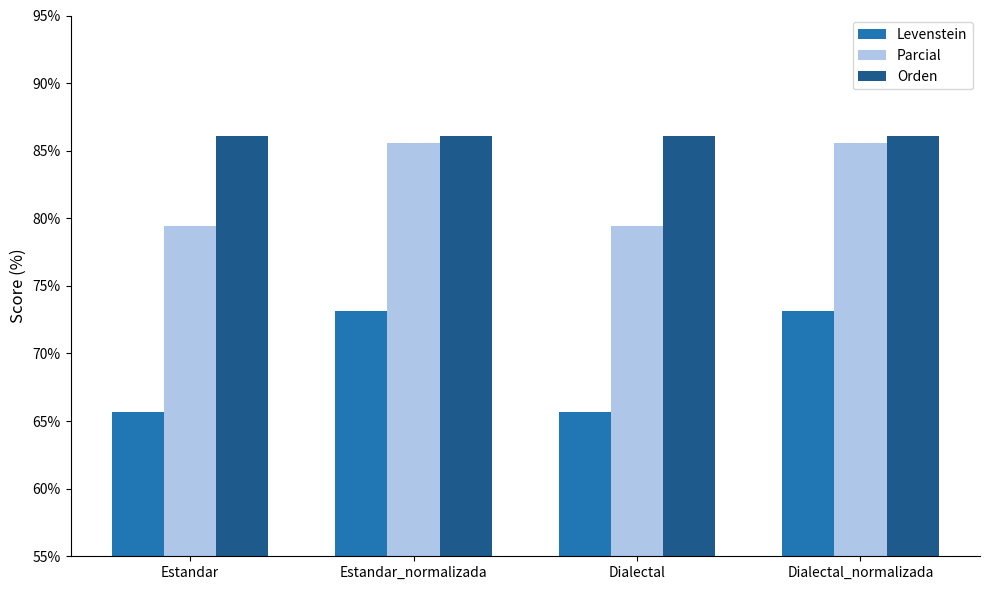

Reading left to right, transcribe all the data shown in this chart.

Levenstein: 65.7	73.1	65.7	73.1
Parcial: 79.5	85.6	79.5	85.6
Orden: 86.1	86.1	86.1	86.1